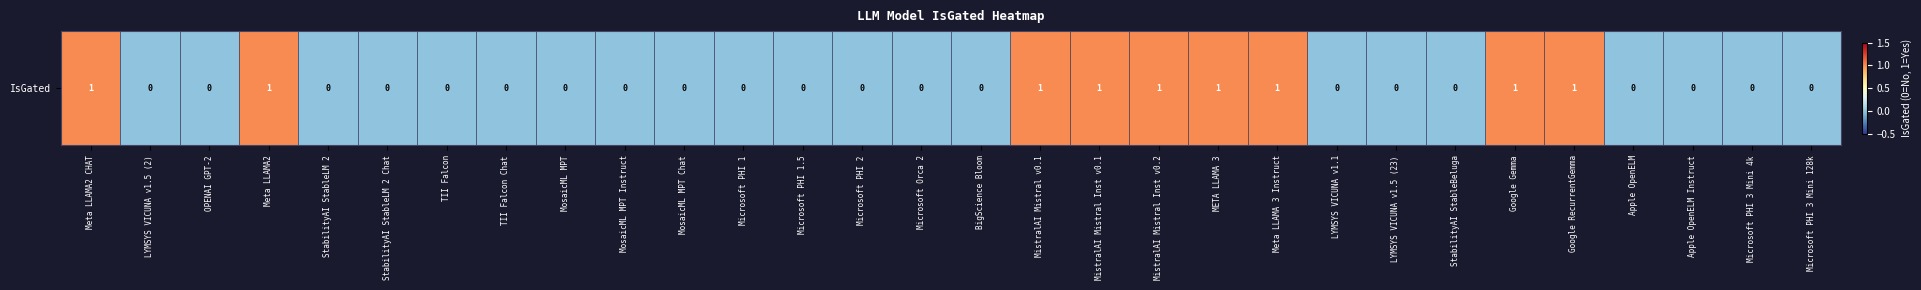

True or false: the data shows 1 at Google Gemma.

False